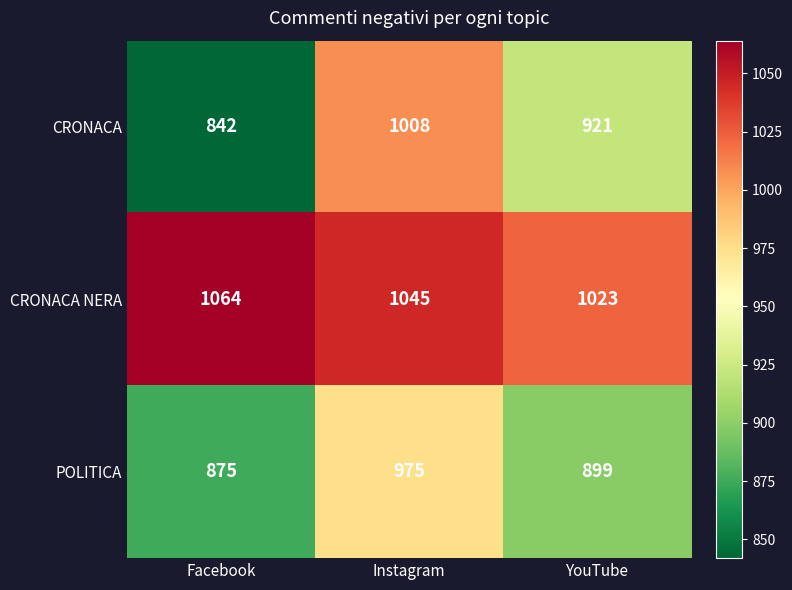

Between Instagram and YouTube, which series saw the biggest shift?

CRONACA